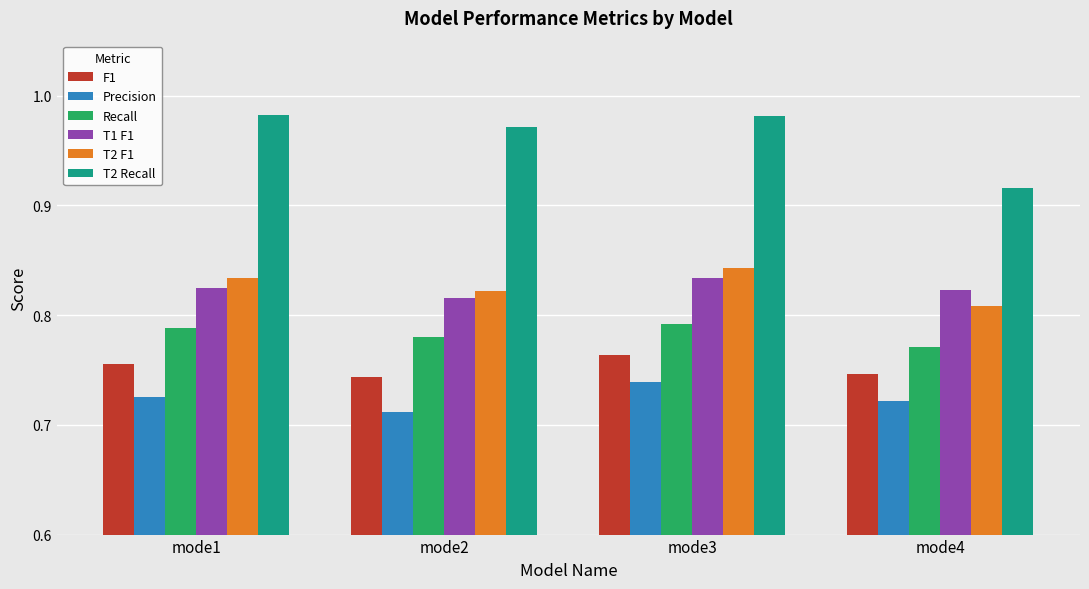

How many groups of bars are there?

4